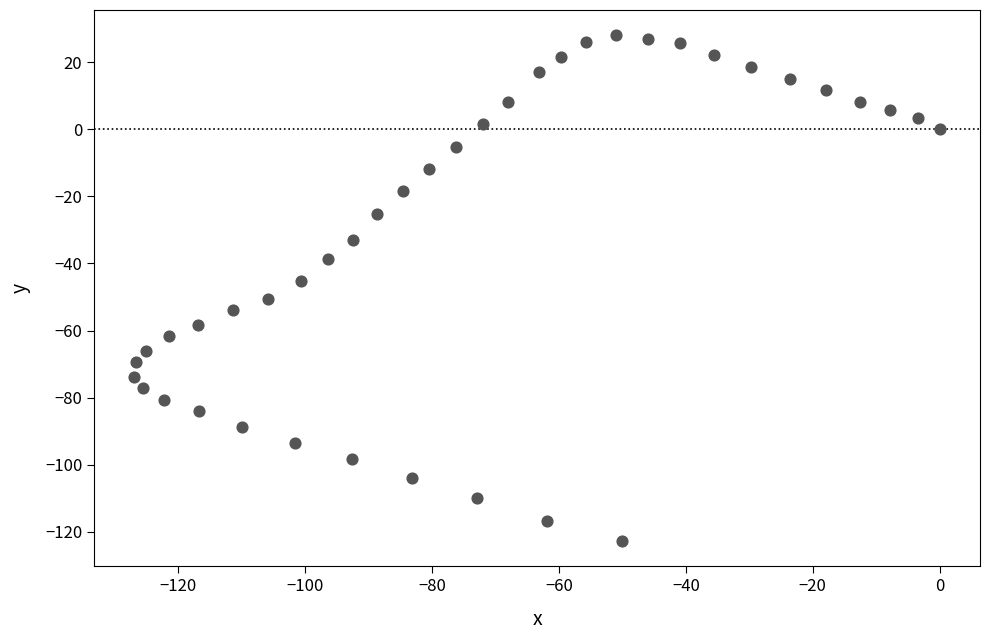

What Y value in the scatter plot is closest to -47?

-45.1